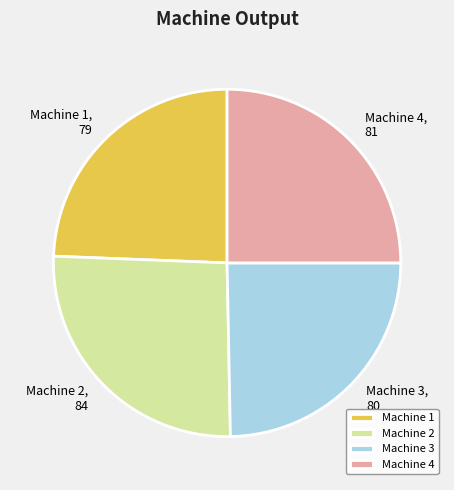

How many slices are in this pie chart?

4